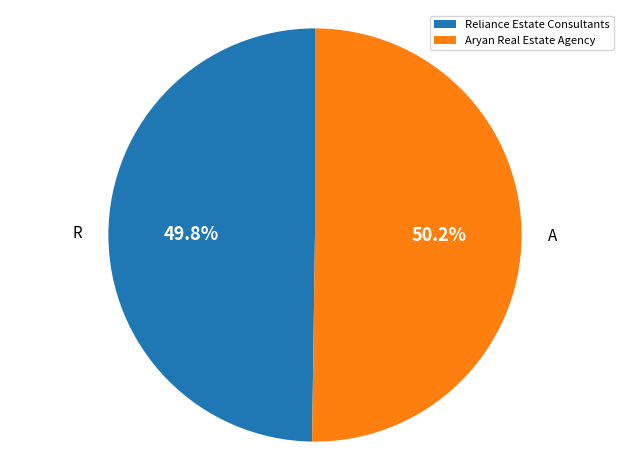

Does any single category account for the majority?

Yes